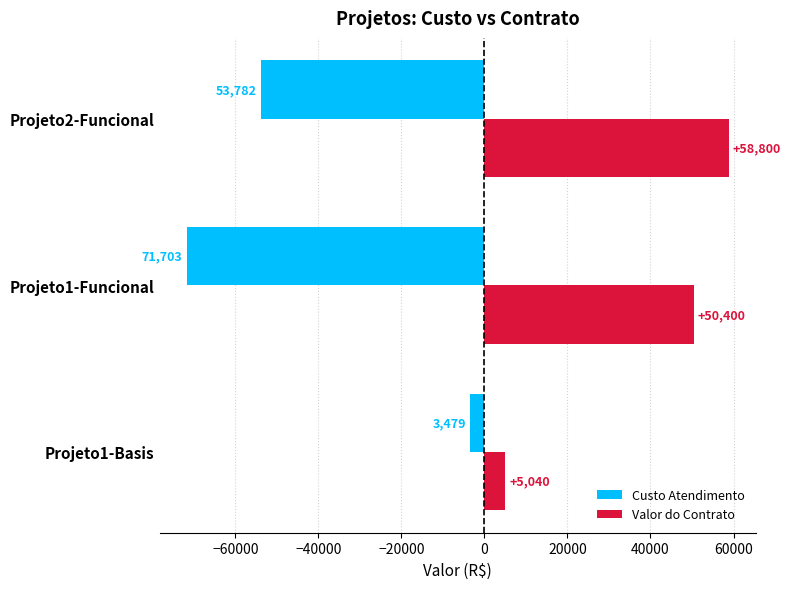

Which series has the widest spread of values?

Custo Atendimento